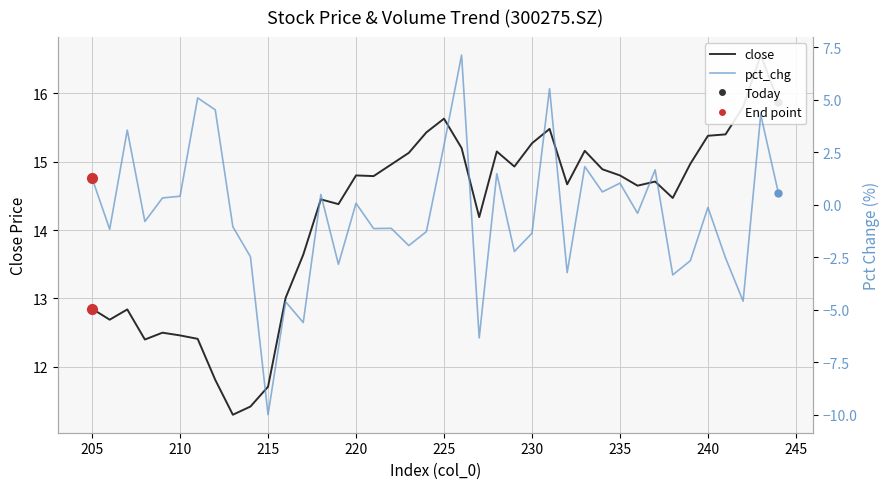

True or false: pct_chg and close intersect in this chart.

False